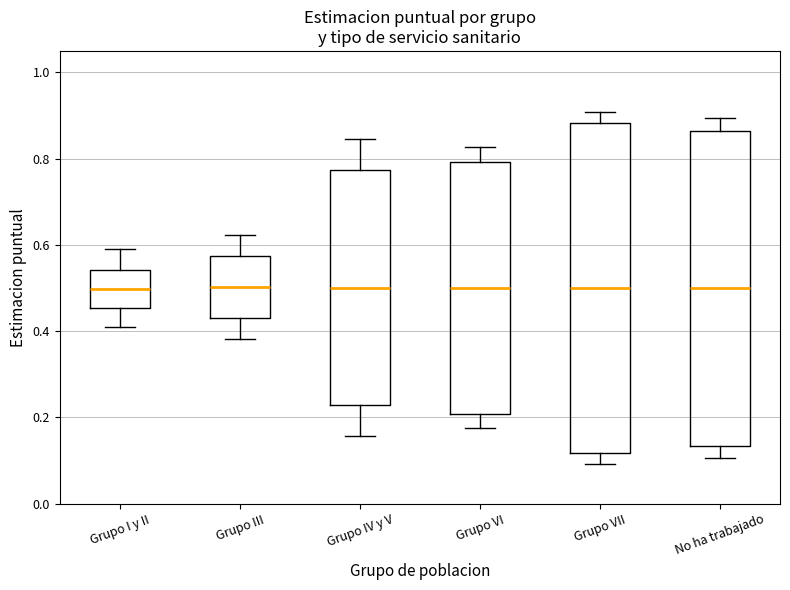

Reading left to right, read every box against the y-axis: the position of its median line, the range the box covers, and the ends of its whiskers. The values are not printed on the chart, so give them approximately, as read against the axis.

Grupo I y II: median 0.50, box 0.46 to 0.54, whiskers 0.40 to 0.60
Grupo III: median 0.50, box 0.44 to 0.58, whiskers 0.38 to 0.62
Grupo IV y V: median 0.50, box 0.22 to 0.78, whiskers 0.16 to 0.84
Grupo VI: median 0.50, box 0.20 to 0.80, whiskers 0.18 to 0.82
Grupo VII: median 0.50, box 0.12 to 0.88, whiskers 0.10 to 0.90
No ha trabajado: median 0.50, box 0.14 to 0.86, whiskers 0.10 to 0.90